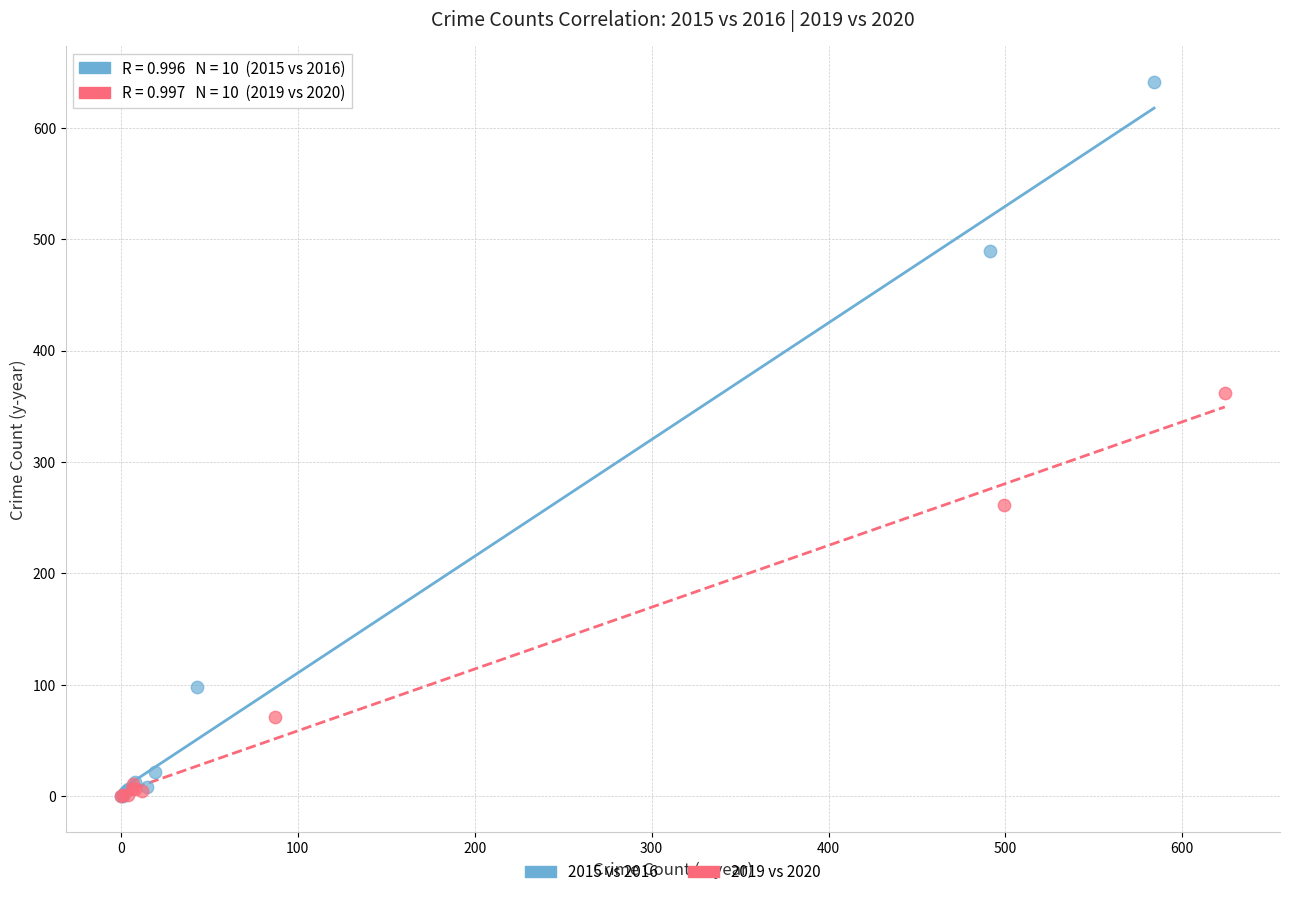

Which series has the largest Y range (max minus min)?

2015 vs 2016